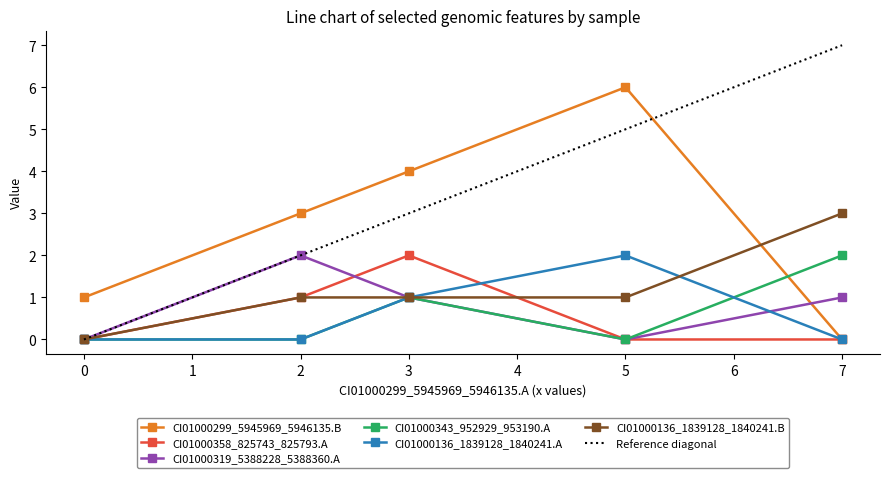

In CI01000343_952929_953190.A, how many points are higher than both neighbors (excluding endpoints)?

1